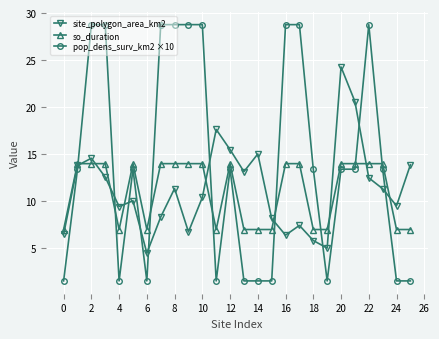

Rank the series by their maximum value, from lowest to highest.

so_duration, site_polygon_area_km2, pop_dens_surv_km2 ×10